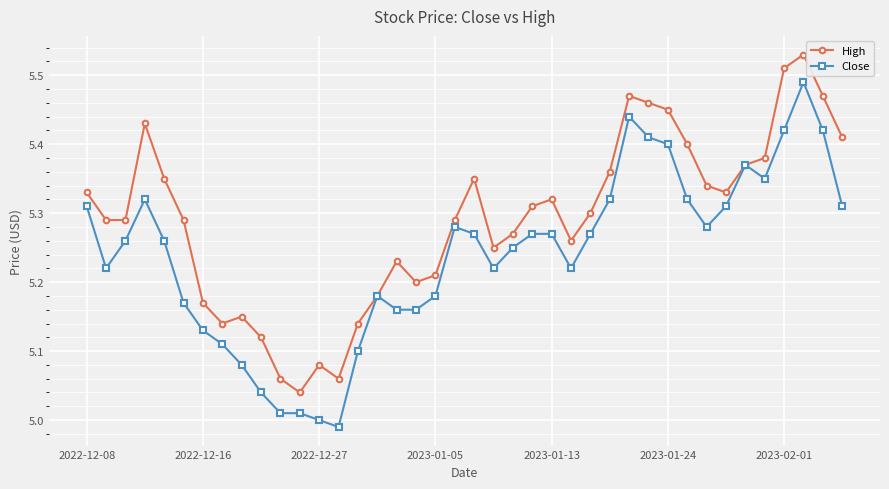

True or false: Close has more than 1 interior local peaks.

True